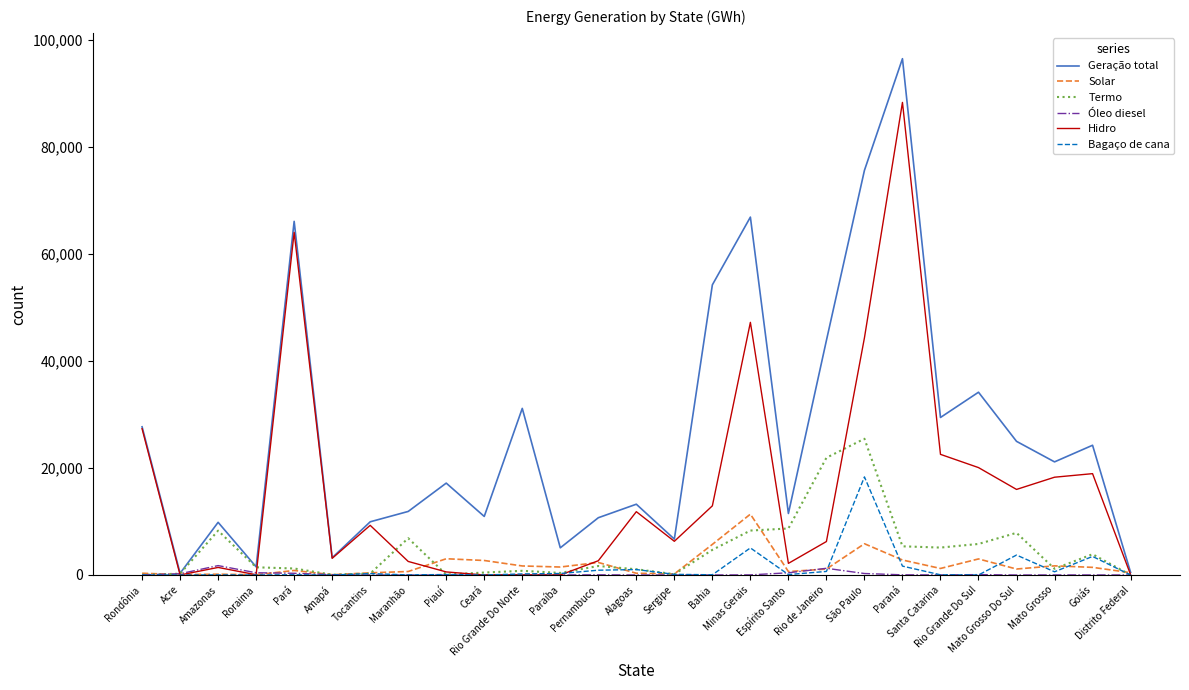

How many lines are shown in the chart?

6